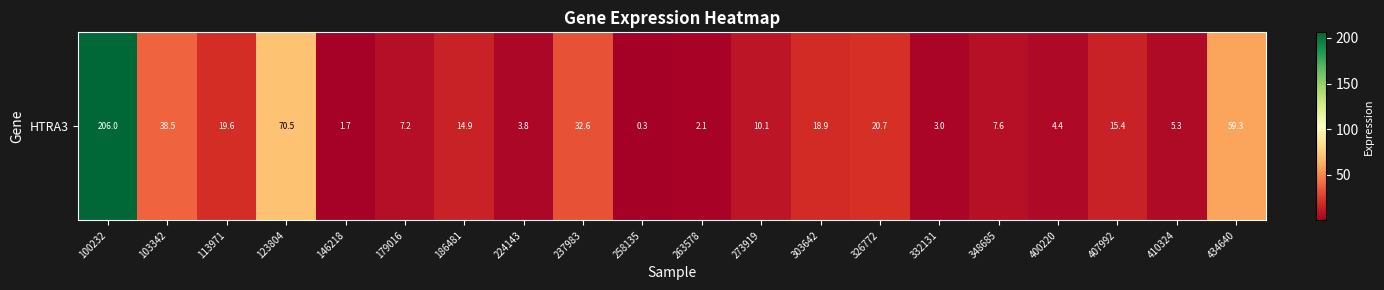

What is the difference between the maximum and second lowest values?

204.3